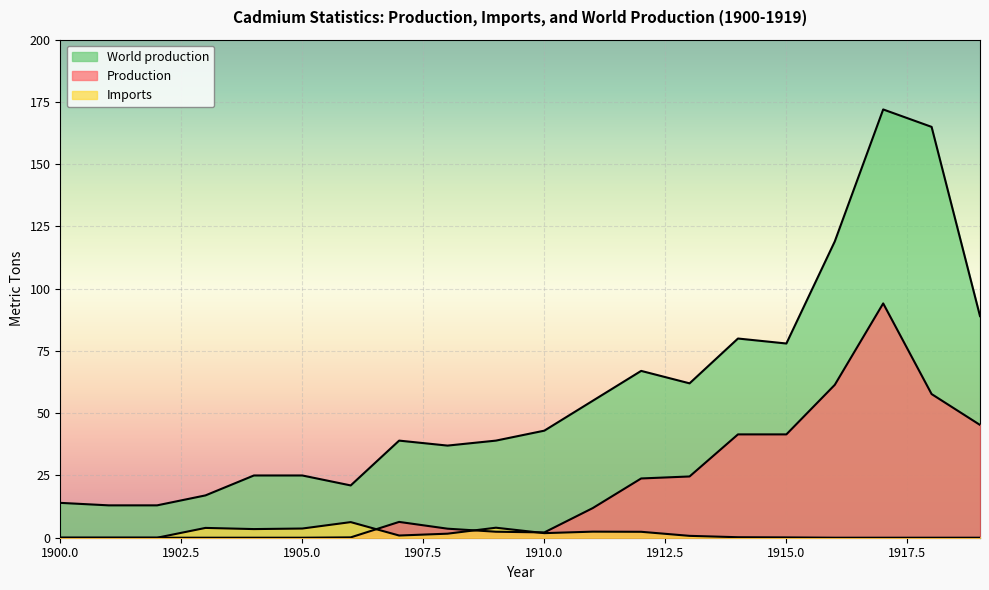

Reading left to right, extract all data points from this chart.

Production: 0.0	0.0	0.0	0.0	0.0	0.0	0.1	6.3	3.6	2.4	2.1	11.9	23.8	24.6	41.5	41.5	61.4	94.1	57.7	45.3
Imports: 0.0	0.0	0.0	3.9	3.5	3.7	6.3	0.9	1.6	4.0	1.8	2.4	2.4	0.8	0.2	0.1	0.0	0.0	0.0	0.0
World production: 14.0	13.0	13.0	17.0	25.0	25.0	21.0	39.0	37.0	39.0	43.0	55.0	67.0	62.0	80.0	78.0	119.0	172.0	165.0	89.0